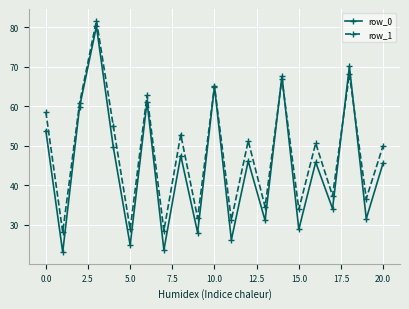

How many interior local valleys does the row_1 series have?

9